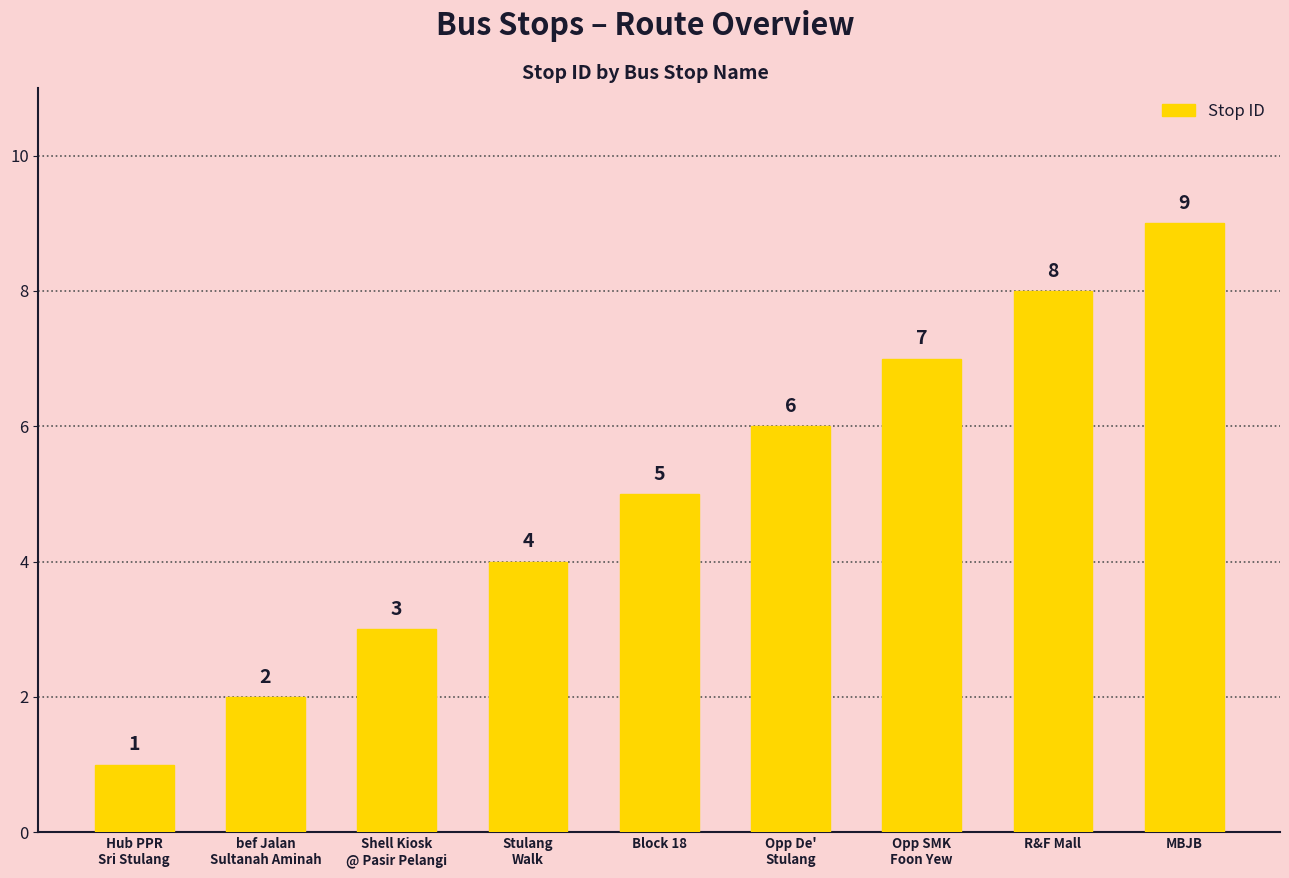

Reading left to right, extract all data points from this chart.

1	2	3	4	5	6	7	8	9